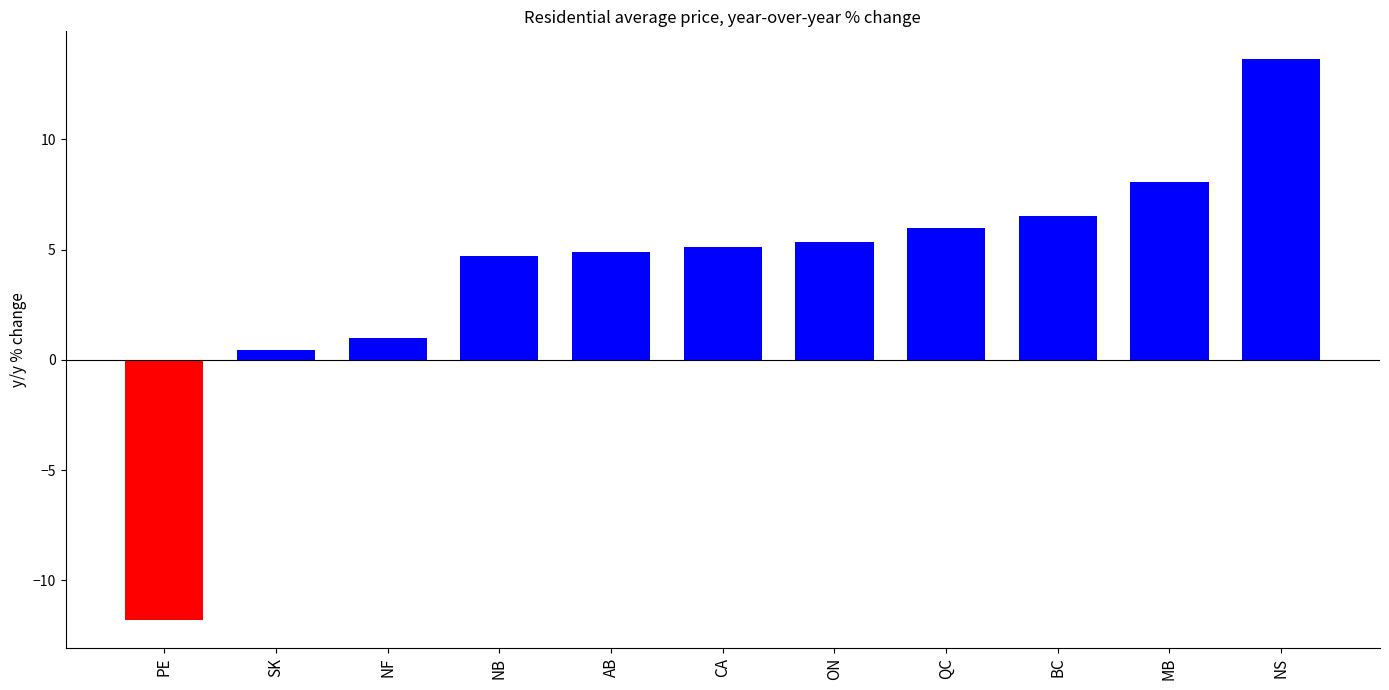

What is the change in value from ON to NS?

+8.3